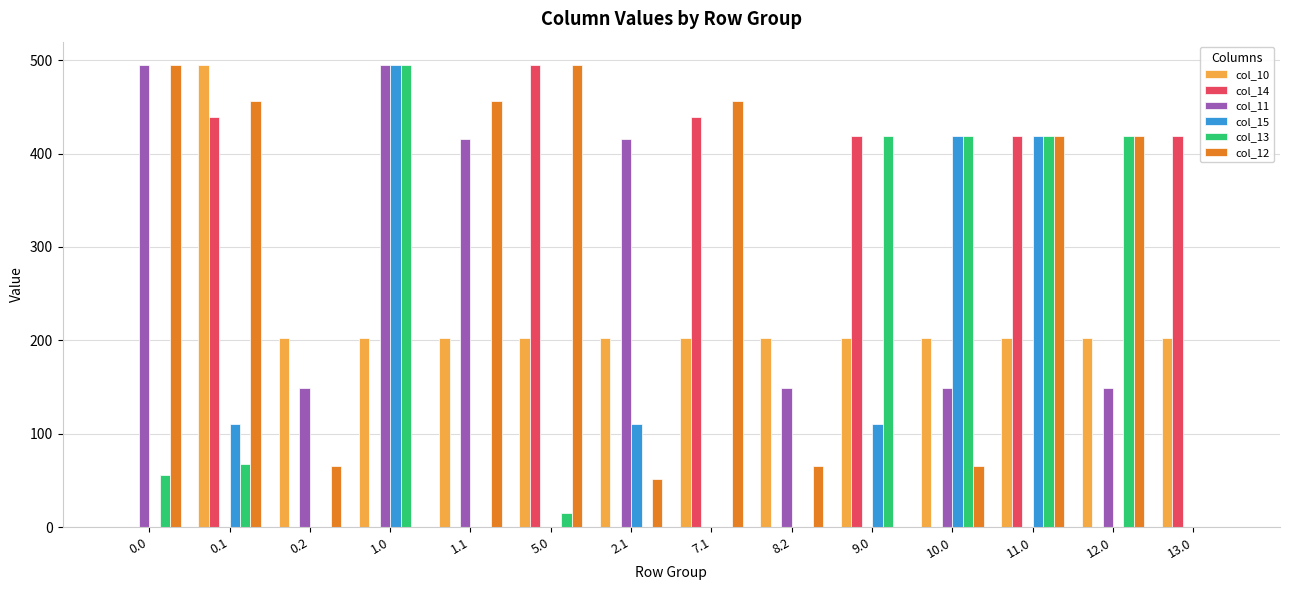

At which category is the sum across all series the highest?

11.0